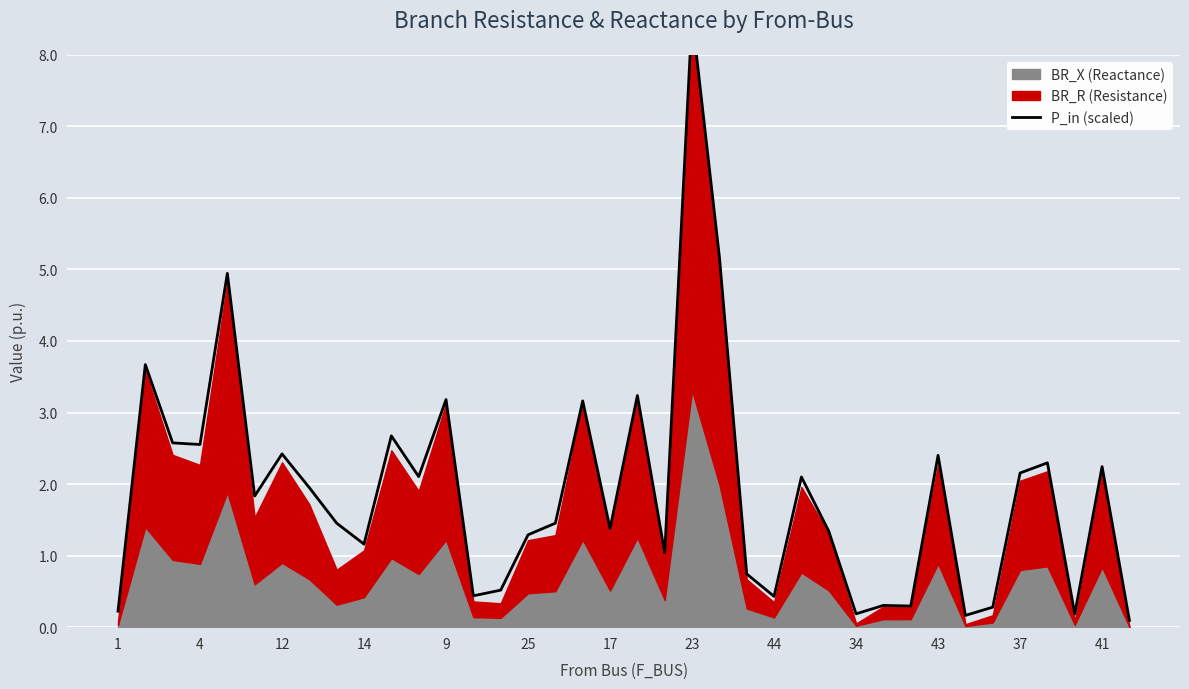

Reading left to right, what are all the values shown in this chart?

0.2	3.7	2.6	2.6	4.9	1.8	2.4	1.9	1.5	1.2	2.7	2.1	3.2	0.4	0.5	1.3	1.5	3.2	1.4	3.2	1.0	8.5	5.2	0.7	0.4	2.1	1.3	0.2	0.3	0.3	2.4	0.2	0.3	2.2	2.3	0.2	2.2	0.1